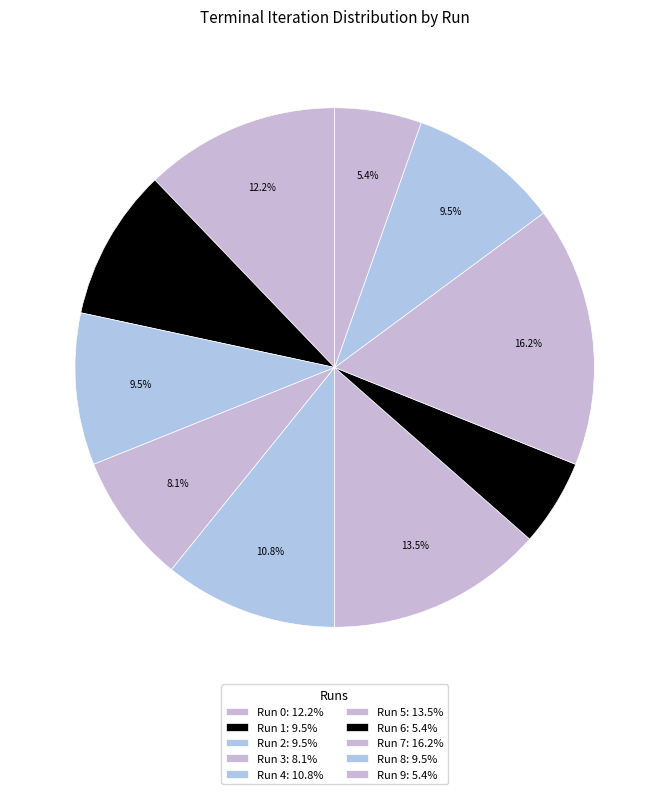

Count the number of slices in the pie.

10